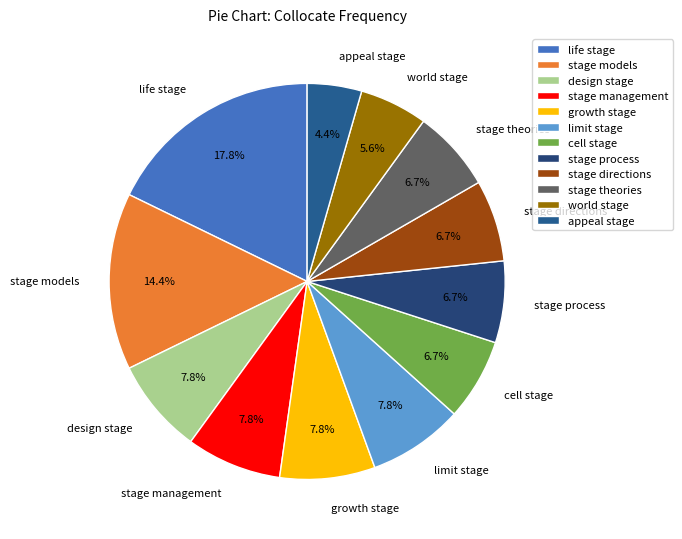

What is the largest slice in the pie chart?

life stage